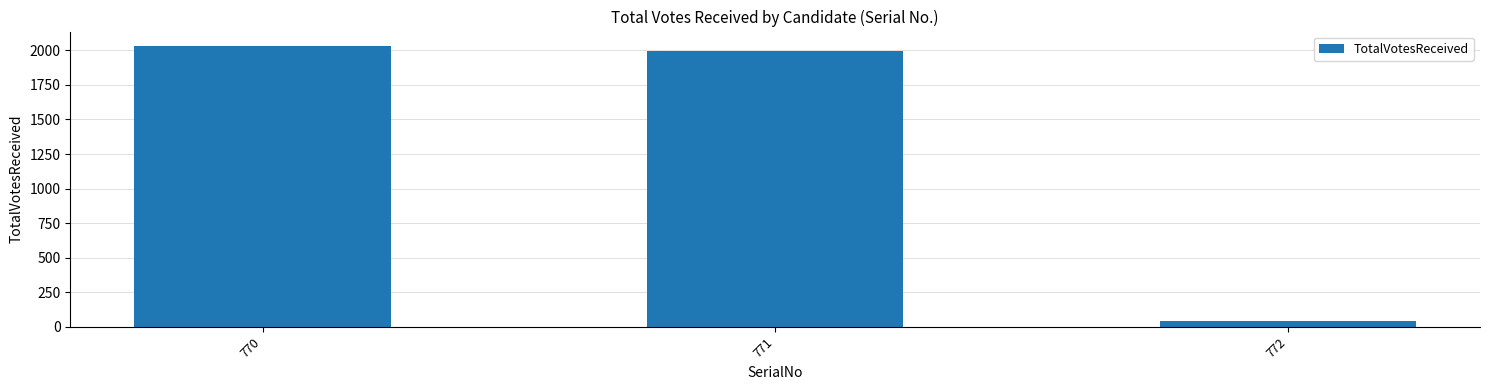

What is the value of the 2nd bar from the left?

1992